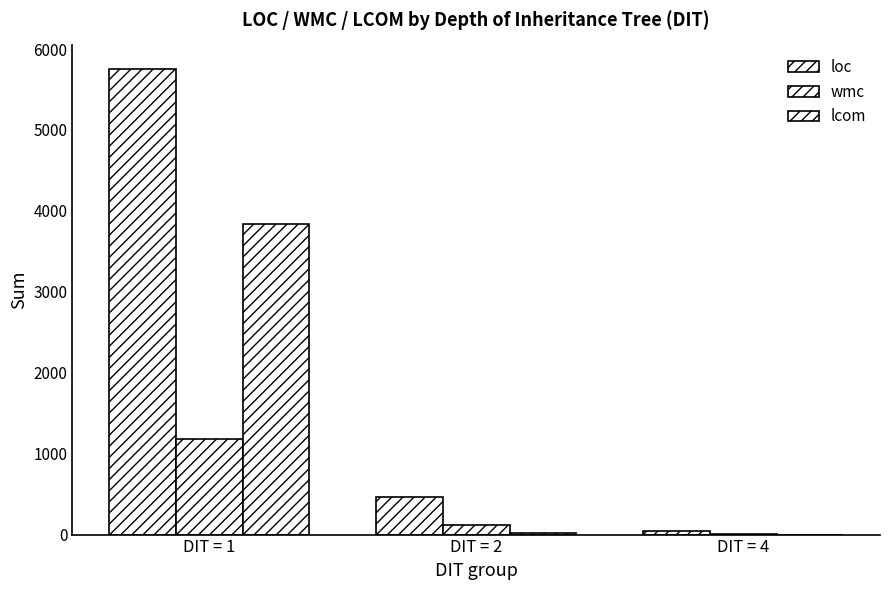

The lcom series shows 1032 at DIT = 1. True or false?

False